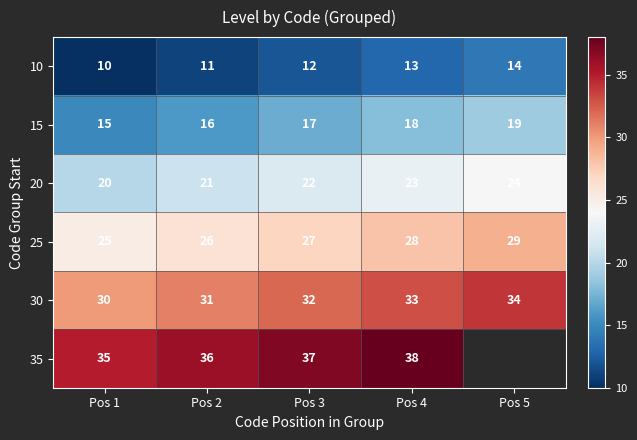

What is the difference between the maximum and second lowest values in the 20 series?

3